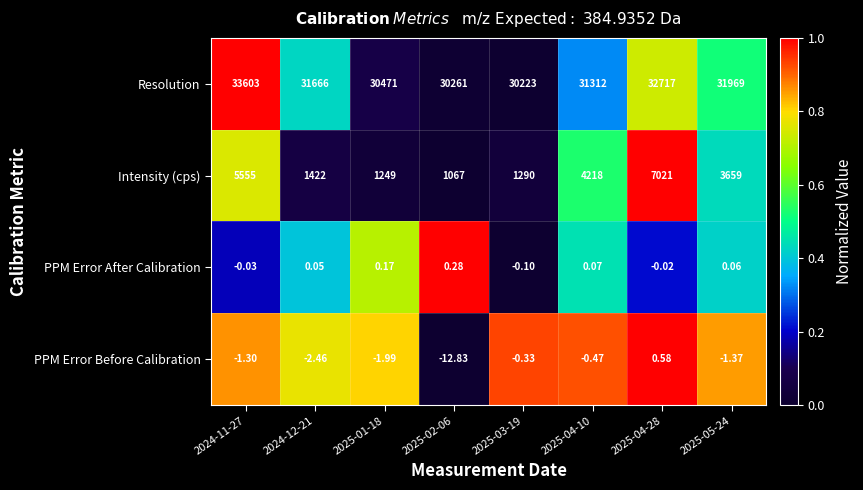

Is the value of PPM Error Before Calibration at 2024-12-21 greater than the value of Resolution at 2025-04-10?

No